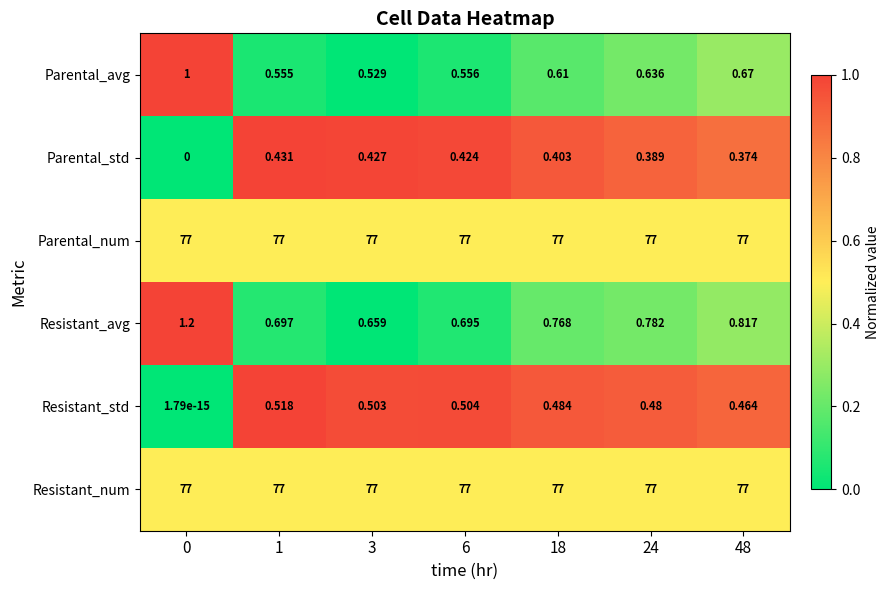

Which series has the widest spread of values?

Resistant_avg